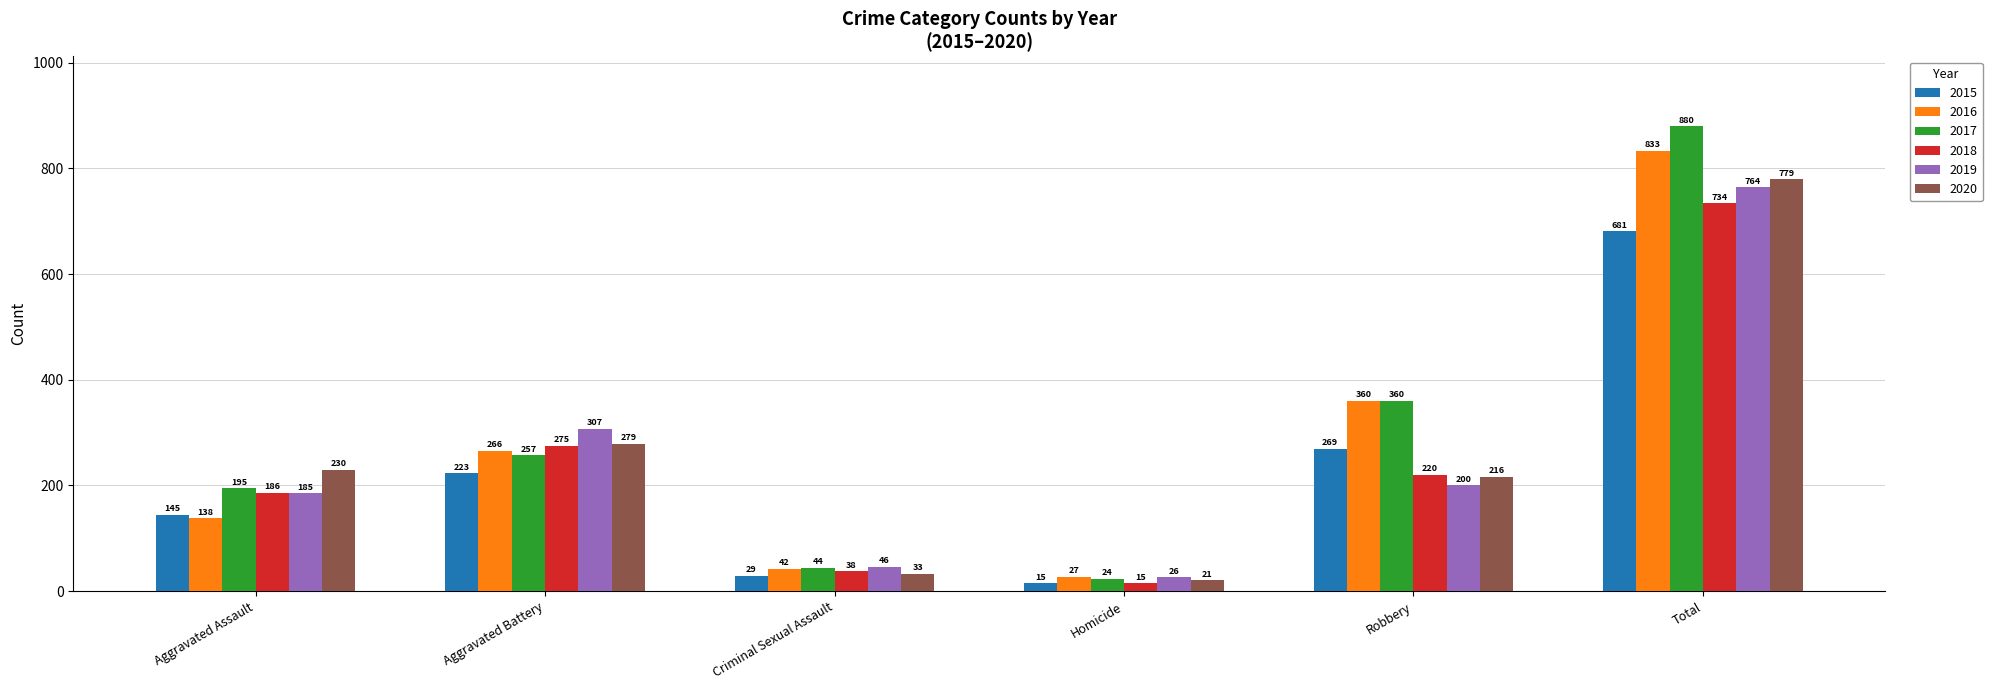

How many bars are there in each group?

6